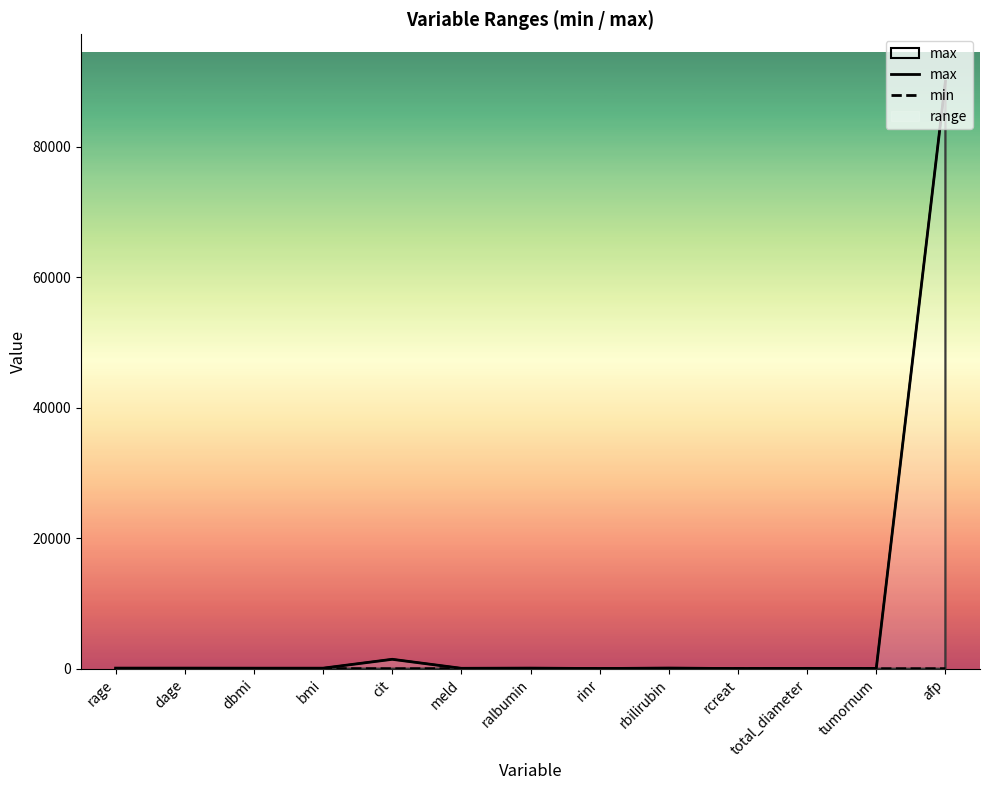

Does the chart have visible grid lines?

No